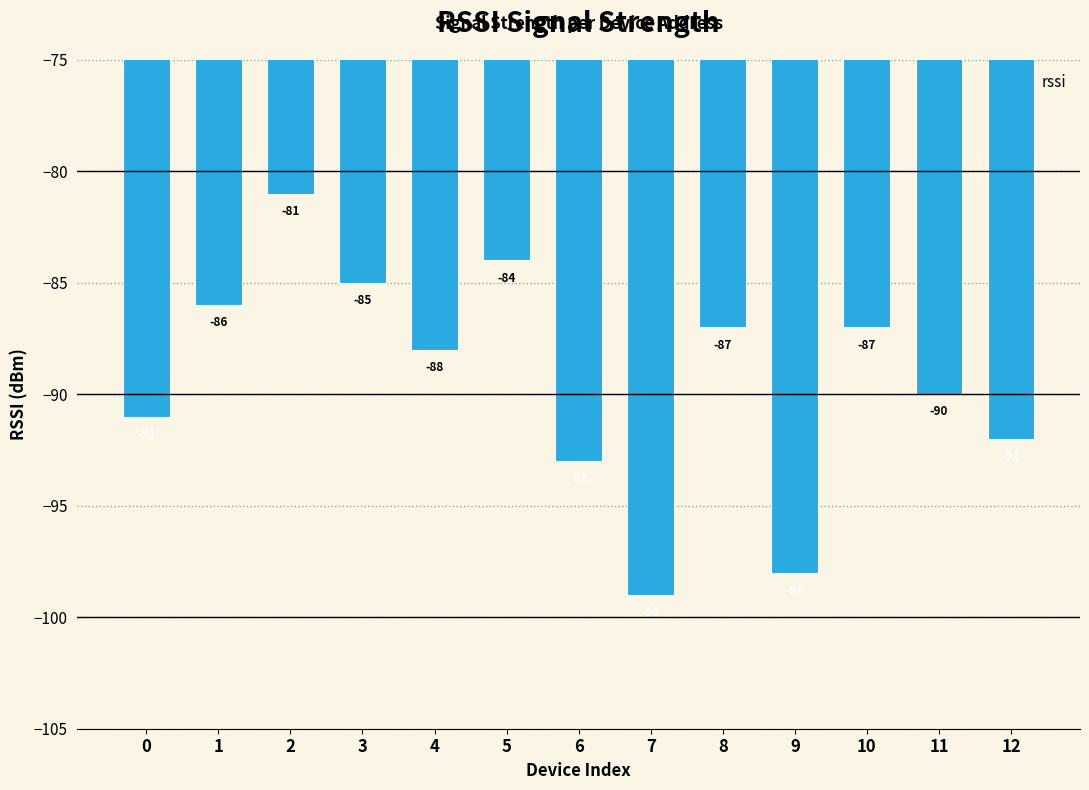

What is the change in value from 3 to 8?

-2